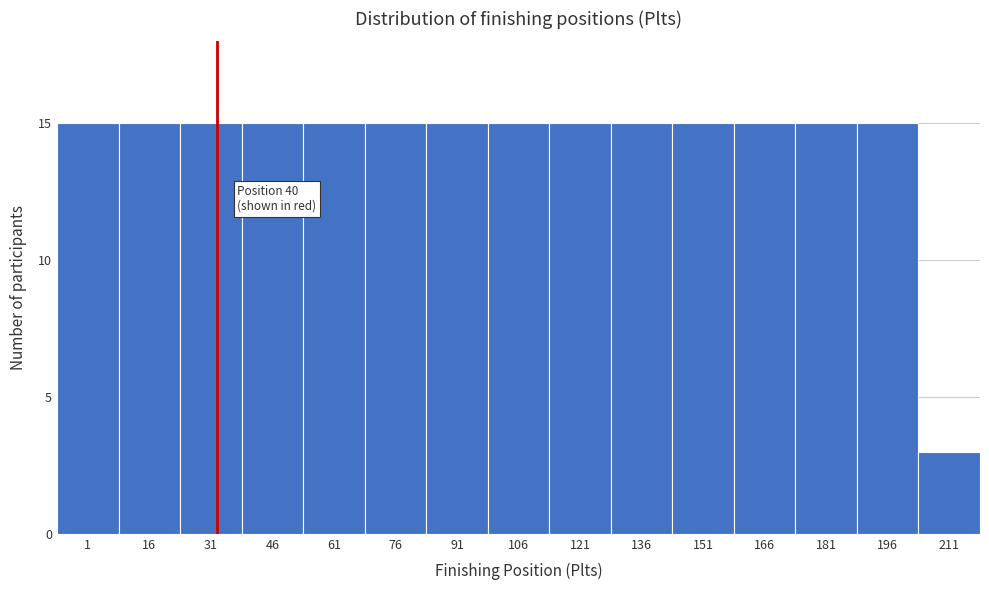

Reading left to right, transcribe all the data shown in this chart.

1=15	16=15	31=15	46=15	61=15	76=15	91=15	106=15	121=15	136=15	151=15	166=15	181=15	196=15	211=3